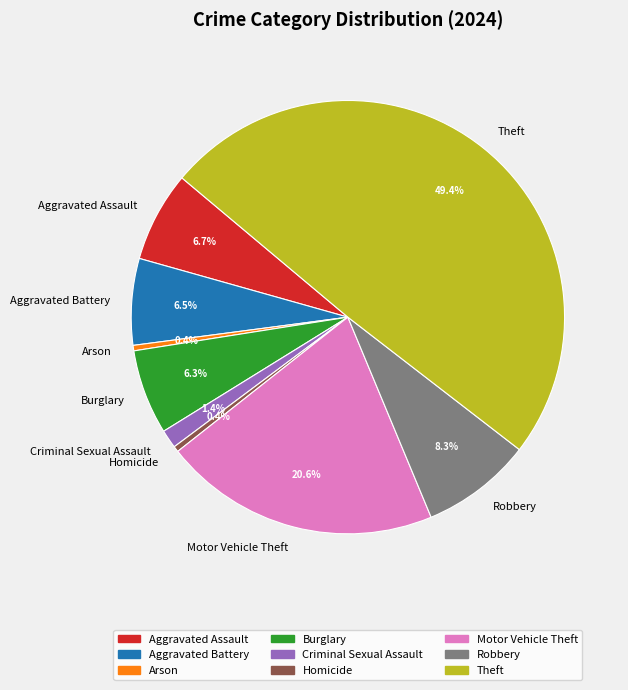

To the nearest percent, what is the difference between the Theft and Aggravated Battery slice percentages?

43%